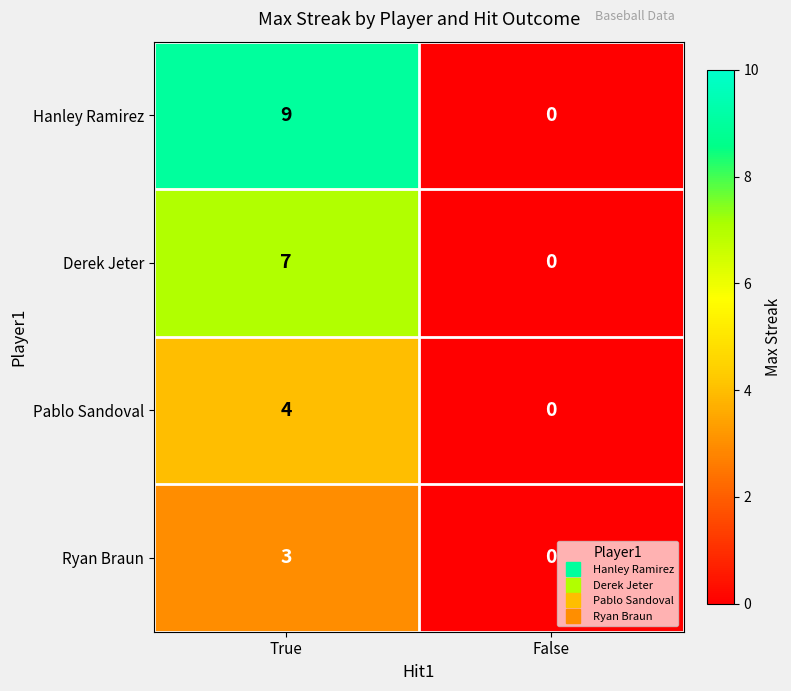

What is the average value of the Derek Jeter series?

4